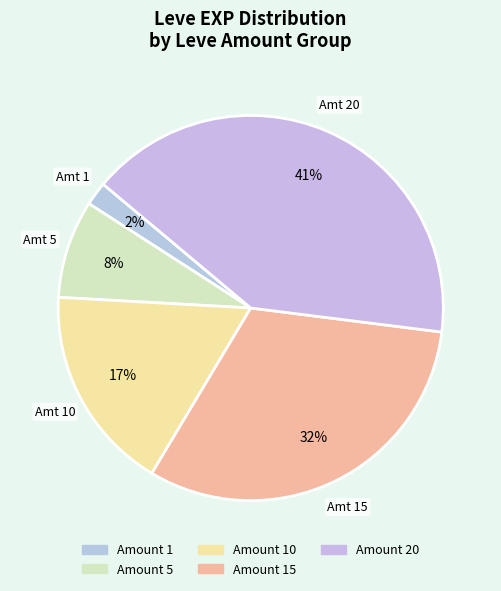

How many segments does this pie chart have?

5